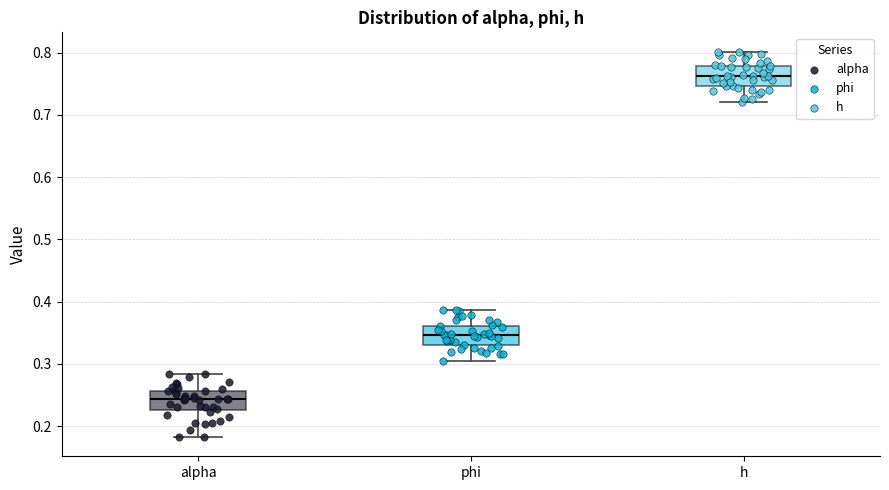

Reading left to right, transcribe this box plot: for each box, give where its median line is, the range the box spans, and where its two whiskers end, as read against the y-axis. The values are not printed on the chart, so give them approximately, as read against the axis.

alpha: median 0.24, box 0.23 to 0.26, whiskers 0.18 to 0.28
phi: median 0.35, box 0.33 to 0.36, whiskers 0.30 to 0.39
h: median 0.76, box 0.75 to 0.78, whiskers 0.72 to 0.80